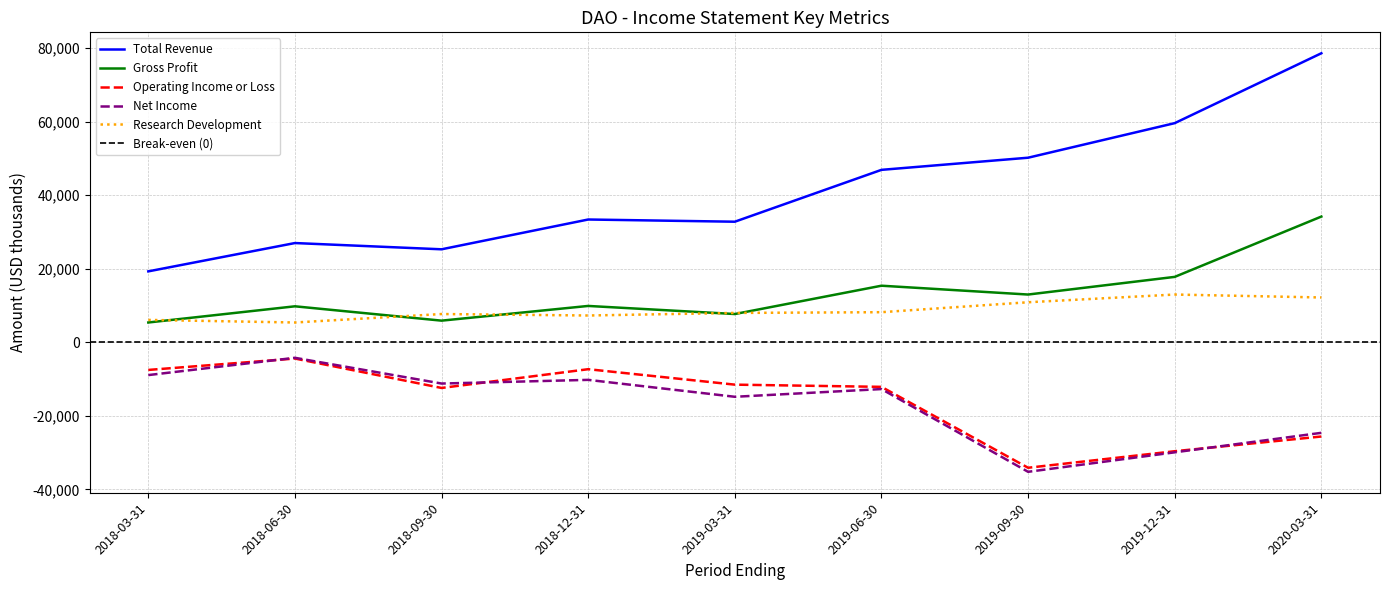

Which category has the highest value across all series?

2020-03-31